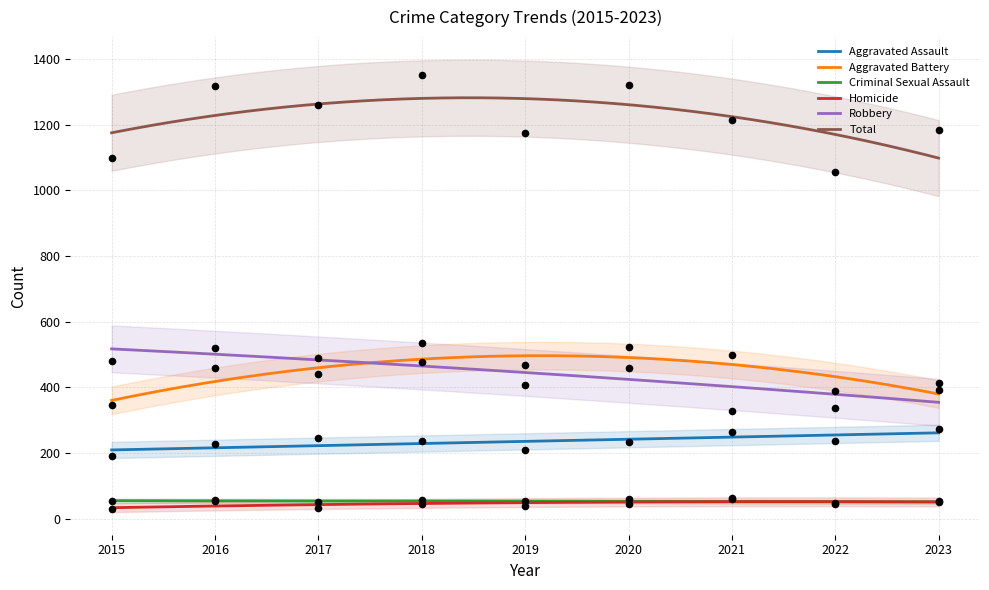

What is the total value across all series at 2020?

2644